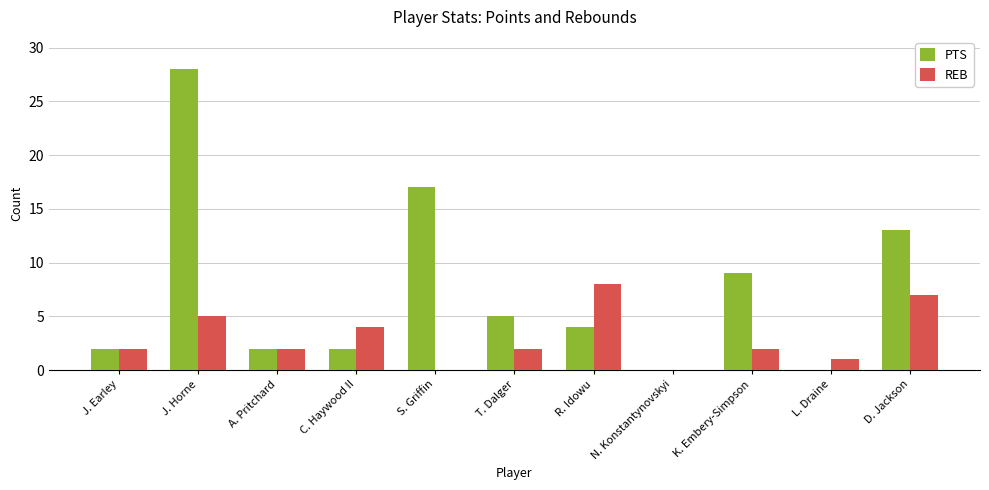

At which category is the sum across all series the highest?

J. Horne